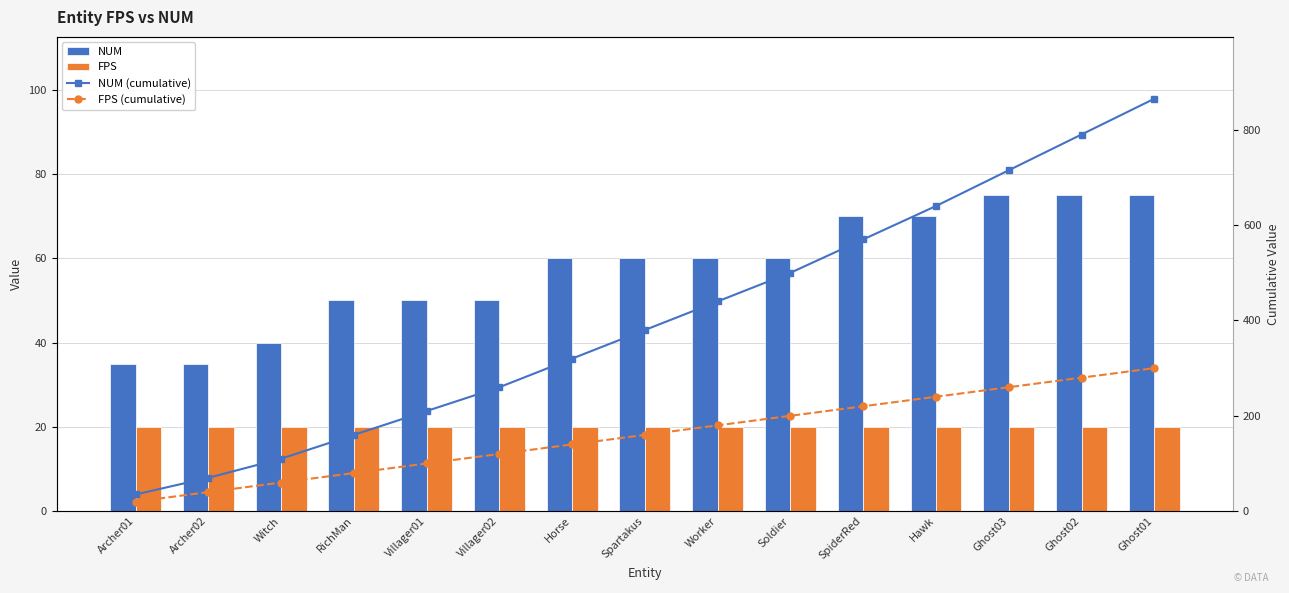

What is the average value of the FPS (cumulative) series?

160